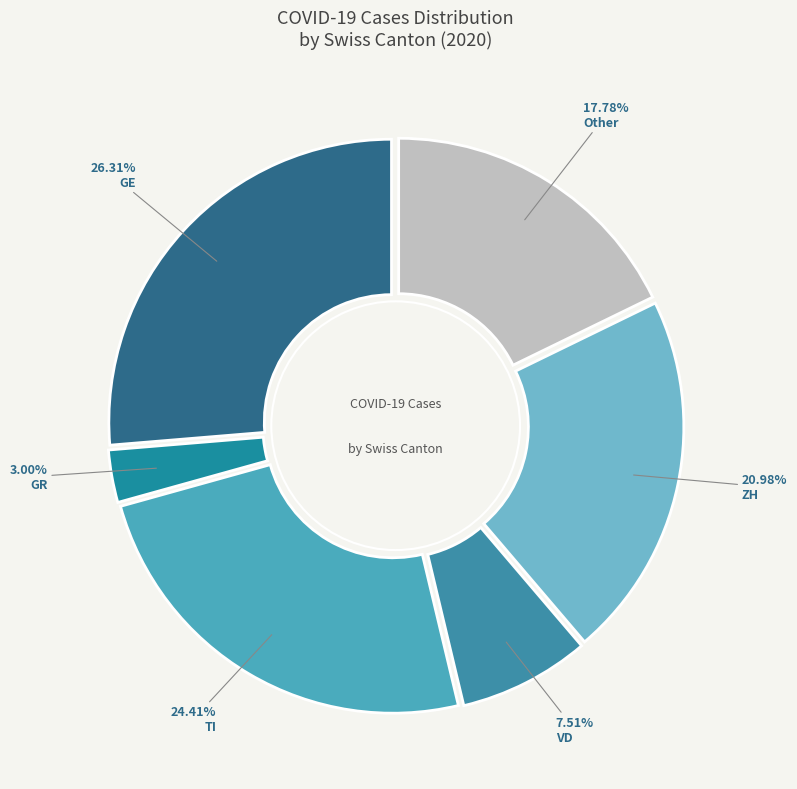

Count the number of slices in the pie.

6